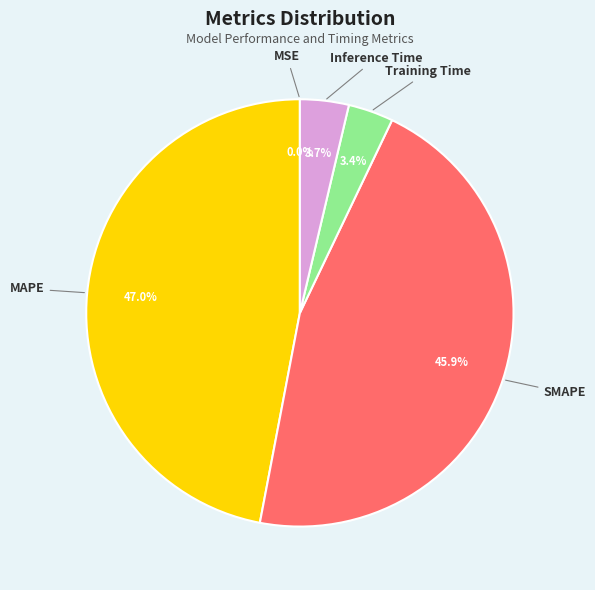

To the nearest percent, what percentage of the pie is MAPE?

47%